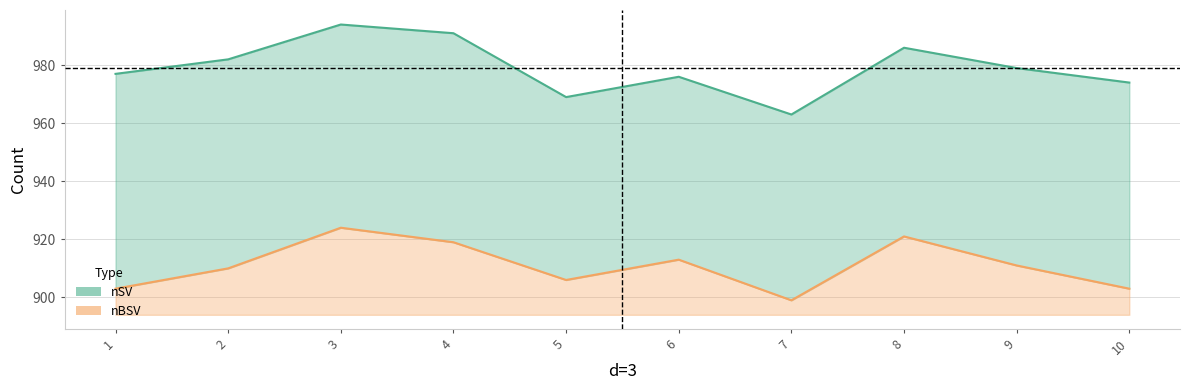

The nSV line series shows 1577 at 10. True or false?

False